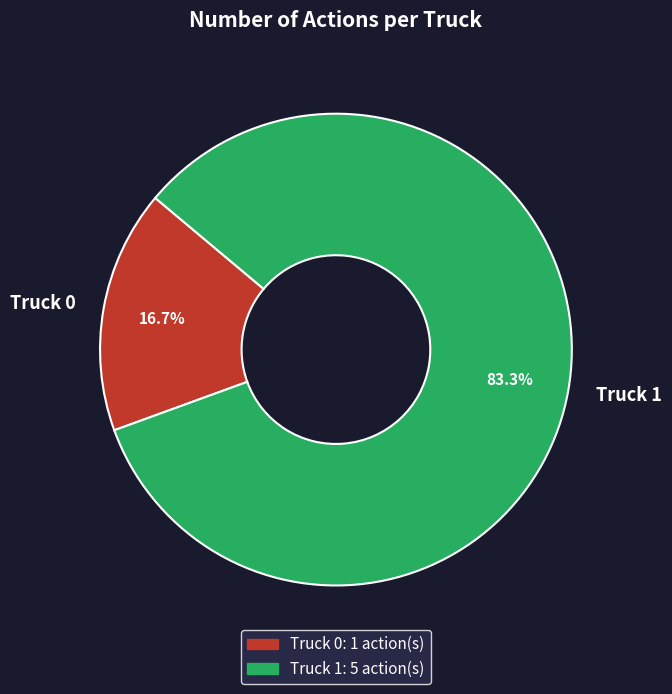

Which slice represents more than half of the pie?

Truck 1